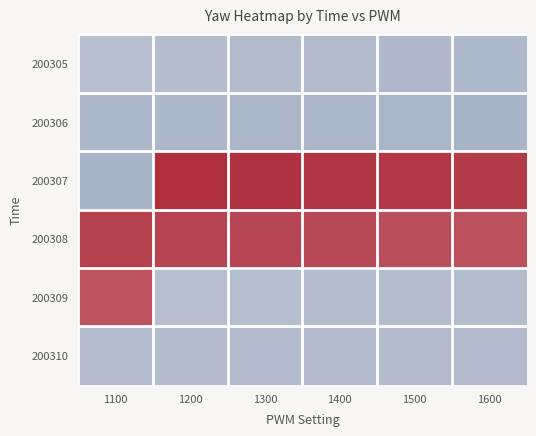

Reading right to left, extract all data points from this chart.

200305: 1600=-165.3	1500=-163.9	1400=-160.0	1300=-158.9	1200=-155.8	1100=-151.4
200306: 1600=-176.7	1500=-175.1	1400=-173.4	1300=-170.0	1200=-168.4	1100=-166.8
200307: 1600=173.0	1500=174.7	1400=176.5	1300=178.2	1200=180.0	1100=-178.3
200308: 1600=162.7	1500=164.4	1400=166.2	1300=167.9	1200=169.6	1100=171.3
200309: 1600=-154.8	1500=-154.1	1400=-153.4	1300=-152.7	1200=-151.4	1100=160.9
200310: 1600=-161.2	1500=-160.0	1400=-158.9	1300=-157.8	1200=-156.8	1100=-155.8